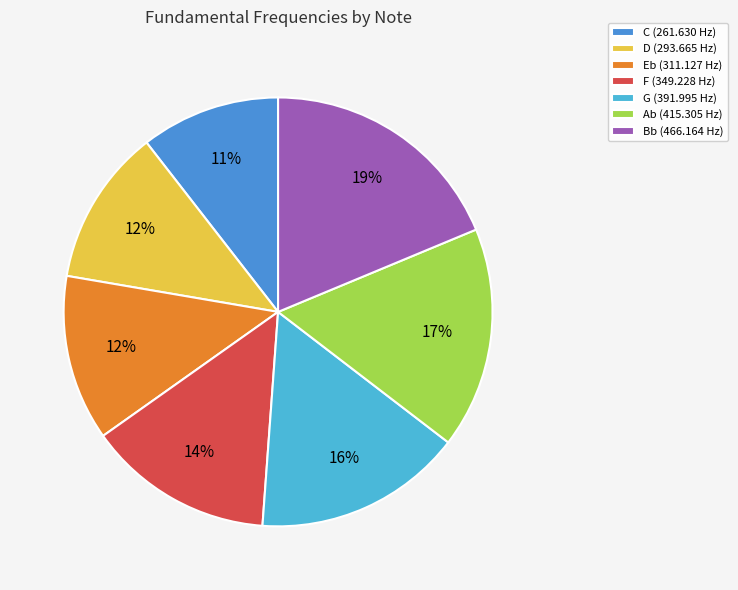

To the nearest percent, what is the combined percentage of Bb and Ab?

35%